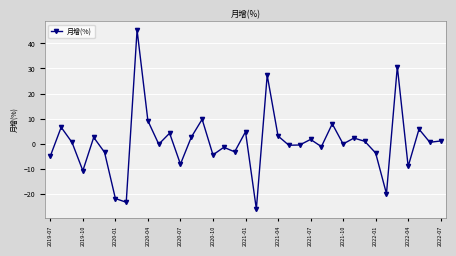

True or false: the data has more than 1 interior local peaks.

True